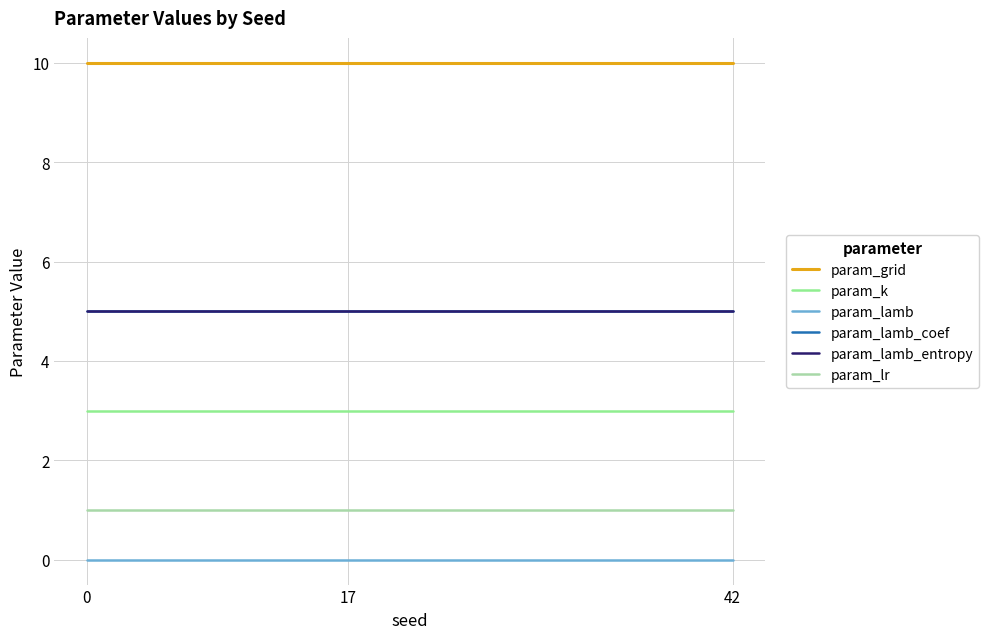

The param_lamb_coef series shows 2.2 at 0. True or false?

False